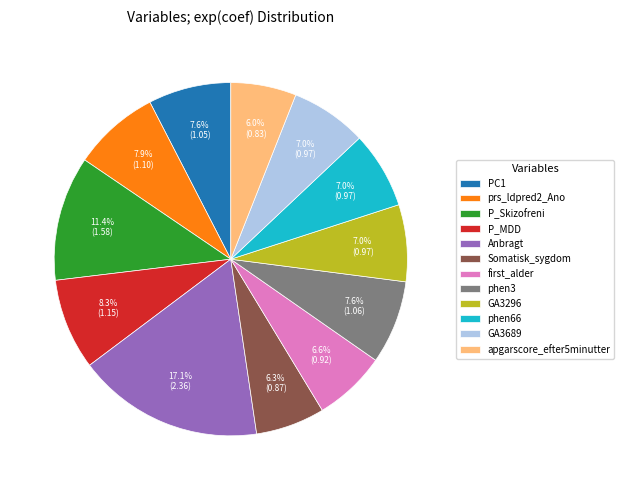

How much of the chart is everything except first_alder?

93.4%